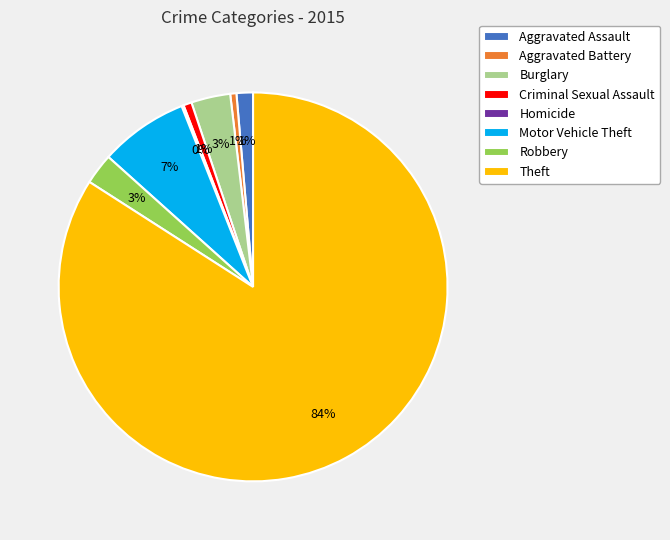

To the nearest percent, what is the difference between the largest and smallest slice percentages?

84%